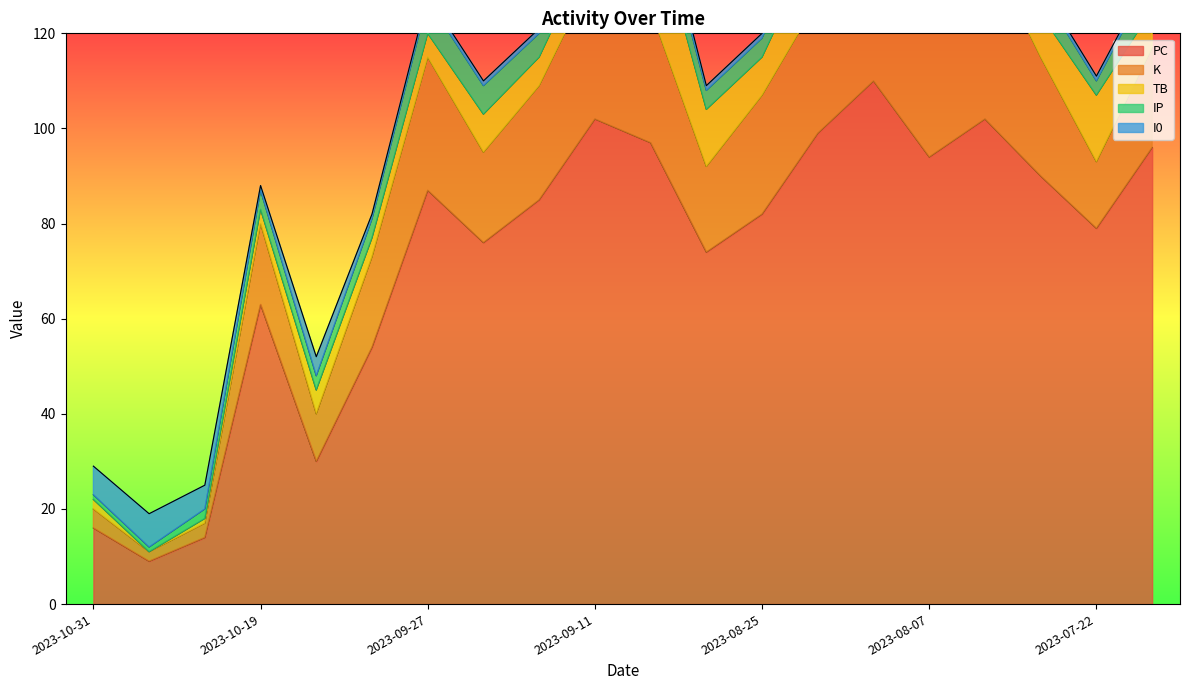

What is the label of the 15th point from the left?

2023-08-13